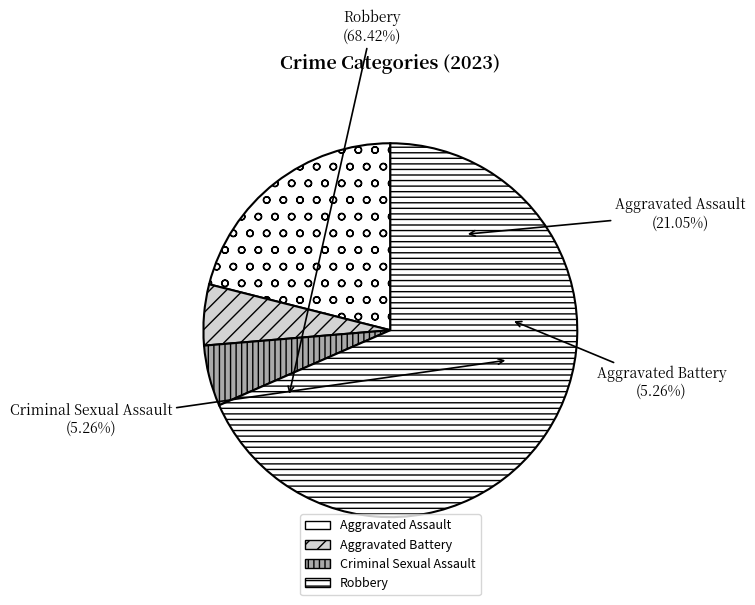

True or false: Aggravated Assault accounts for 21% of the total.

True